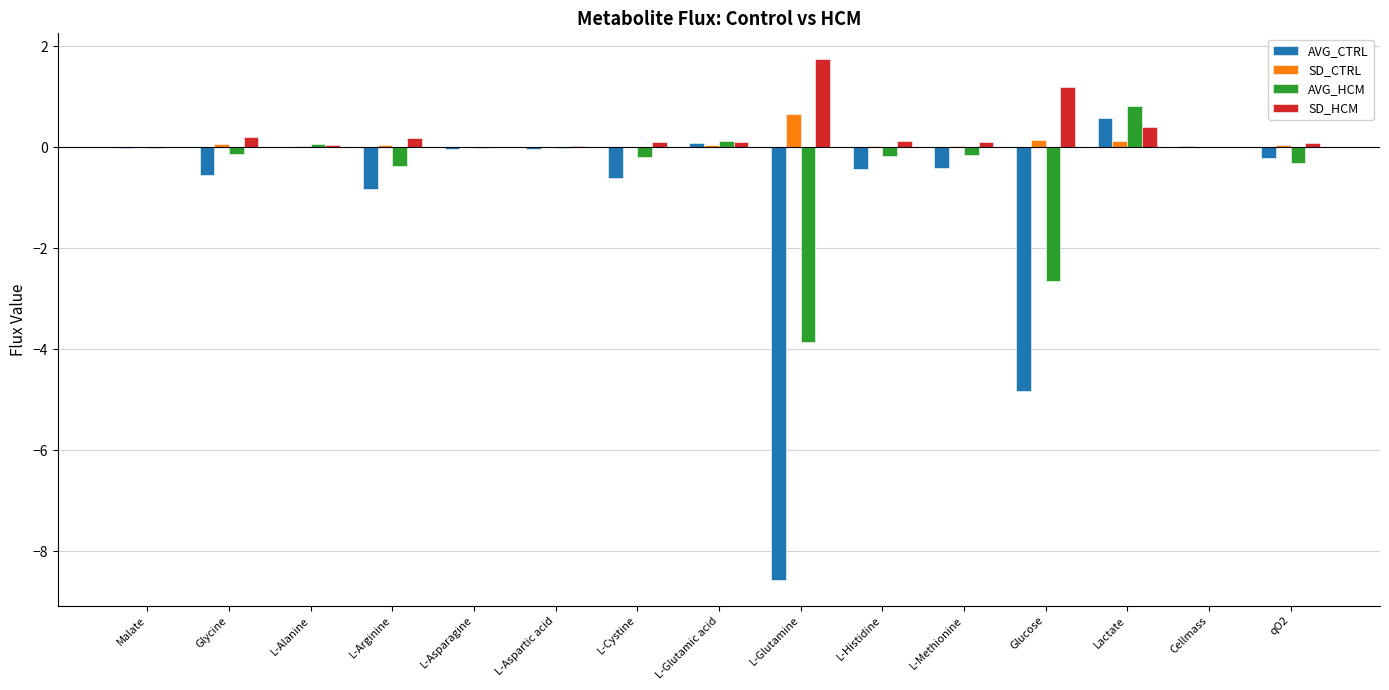

What is the maximum value for AVG_HCM?

0.8